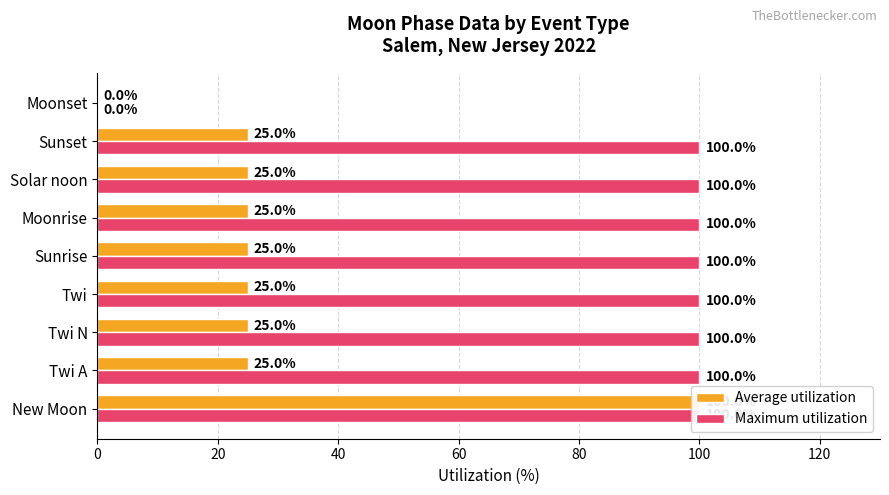

What is the sum of all Average utilization values?

275